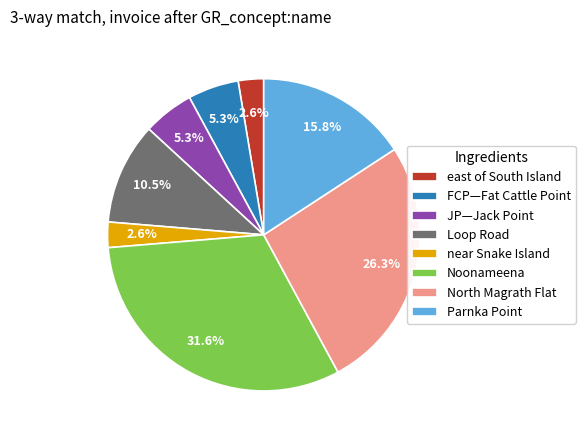

To the nearest percent, what portion does FCP—Fat Cattle Point represent?

5%